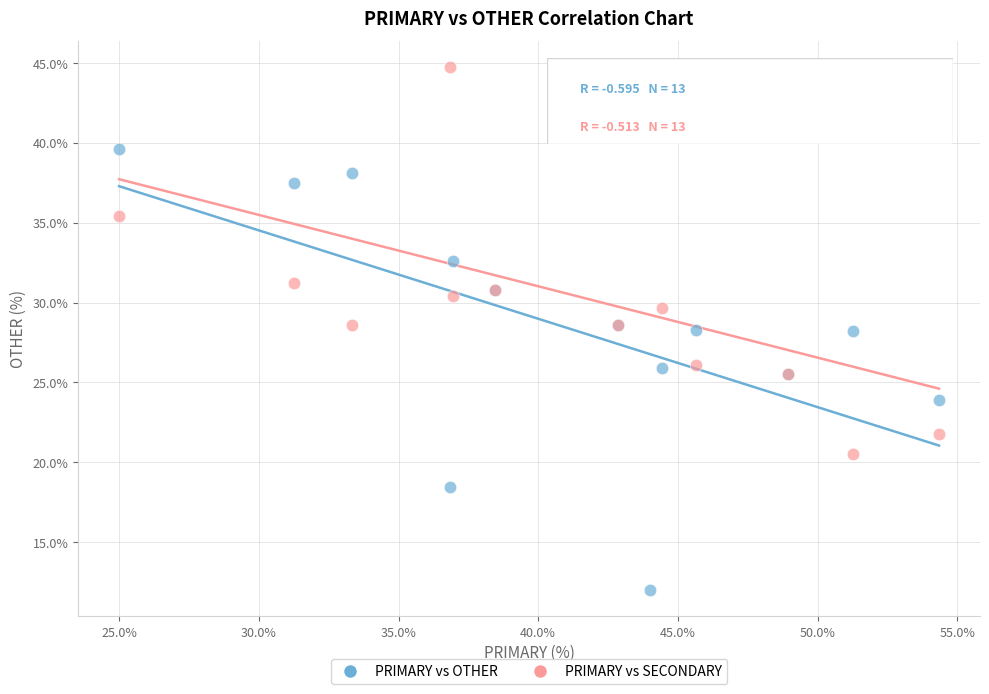

What is the X range (max minus min) for the scatter plot?

29.3